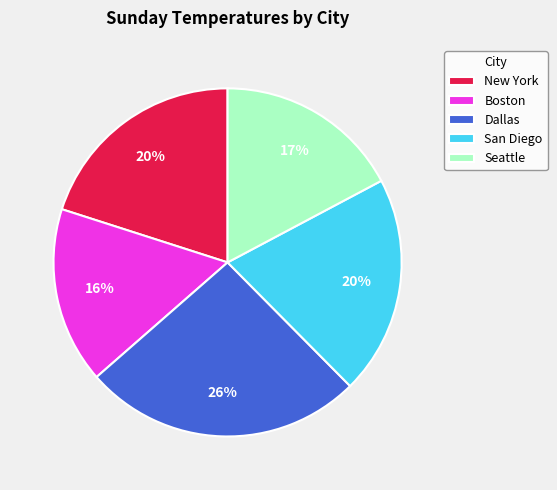

The New York slice represents 20% of the pie. True or false?

True